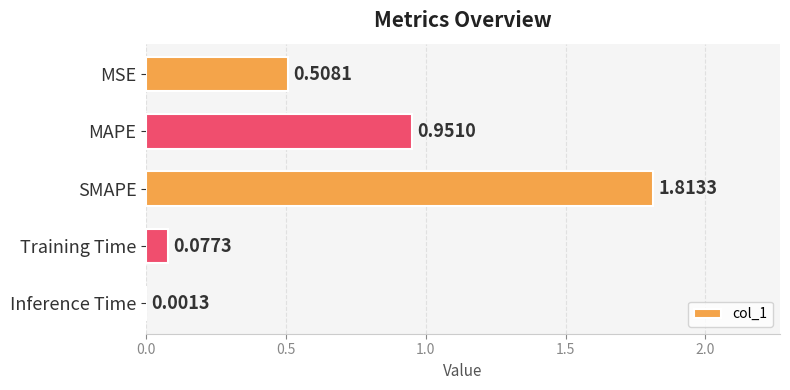

Which category has the highest value across all series?

SMAPE